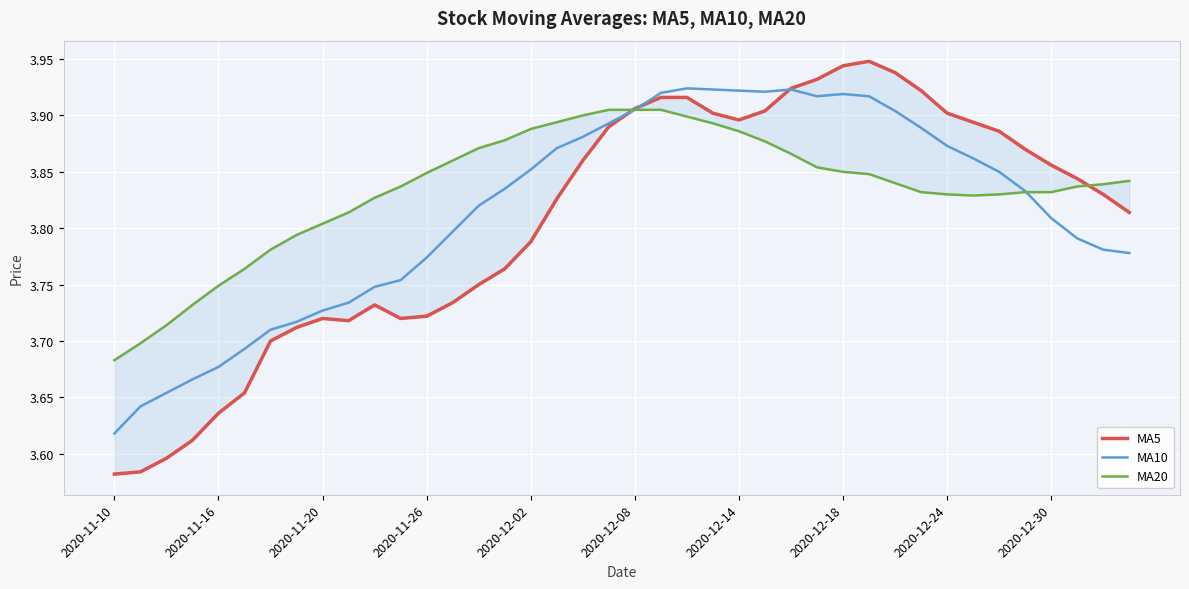

Where is MA10 nearest to the value 3?

2020-11-10